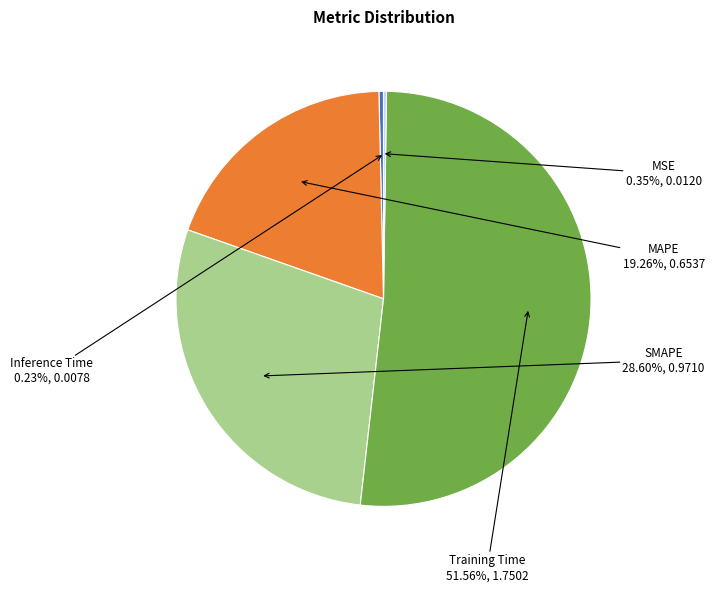

Which has a higher value, MAPE or Training Time?

Training Time